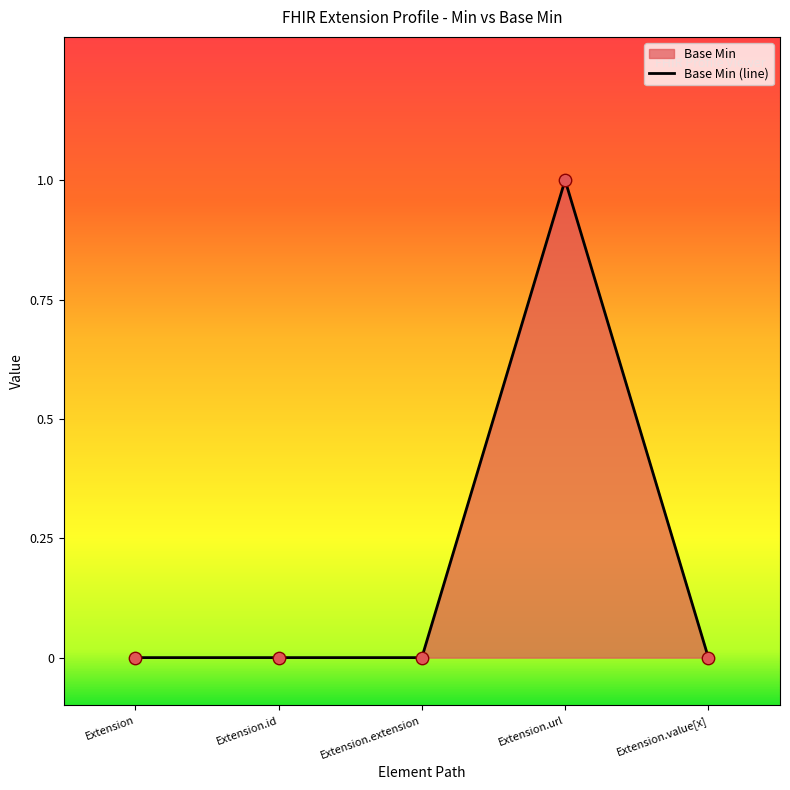

Which has a higher value, Extension.extension or Extension?

Extension.extension